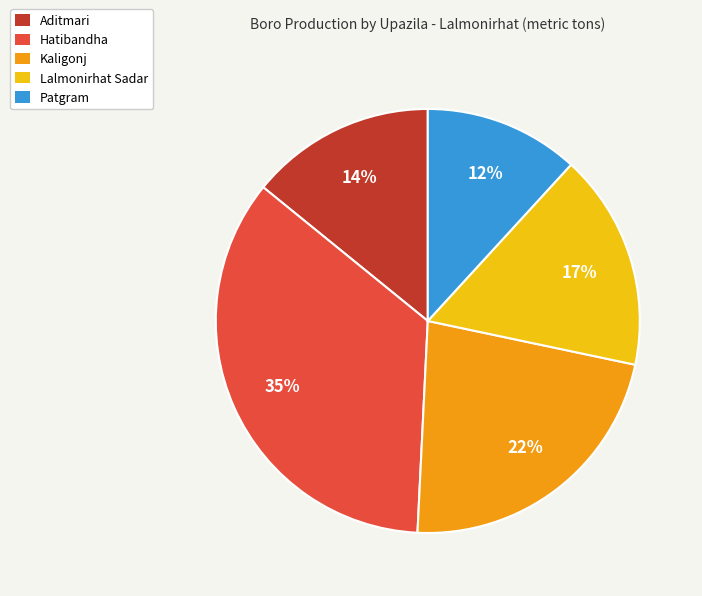

How many segments does this pie chart have?

5